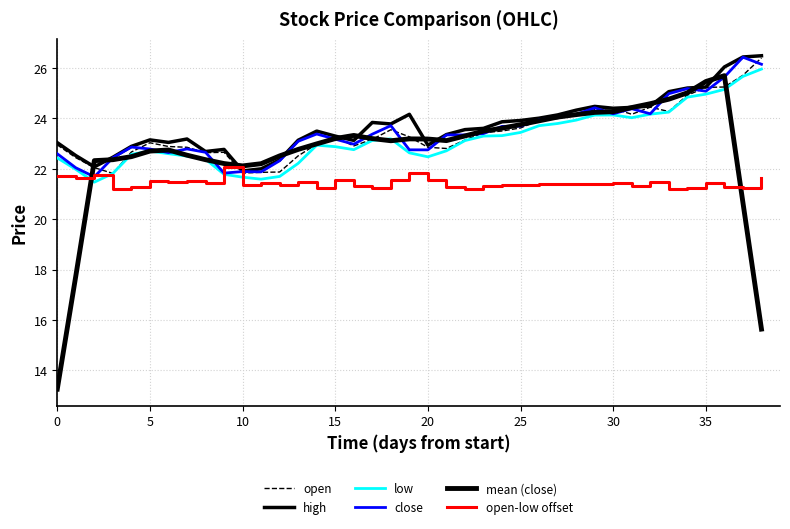

Reading left to right, what are all the values shown in this chart?

open: 22.9	22.4	22.0	21.8	22.7	23.0	22.9	22.9	22.6	22.7	21.8	21.9	21.9	22.5	23.0	23.2	22.9	23.2	23.5	23.3	22.9	22.8	23.1	23.4	23.5	23.6	23.9	24.0	24.1	24.3	24.4	24.2	24.4	24.3	24.9	25.2	25.2	25.7	26.4
high: 23.0	22.5	22.1	22.5	22.9	23.1	23.0	23.2	22.7	22.8	21.9	22.0	22.4	23.1	23.5	23.3	23.1	23.8	23.8	24.2	22.9	23.4	23.6	23.6	23.9	23.9	24.0	24.1	24.3	24.5	24.4	24.4	24.5	25.1	25.2	25.2	26.0	26.4	26.5
low: 22.4	22.0	21.5	21.8	22.6	22.7	22.6	22.5	22.4	21.8	21.7	21.6	21.7	22.2	22.9	22.9	22.8	23.1	23.2	22.6	22.5	22.7	23.1	23.3	23.3	23.4	23.7	23.8	23.9	24.1	24.1	24.0	24.2	24.2	24.8	25.0	25.1	25.7	26.0
close: 22.6	22.0	21.7	22.4	22.9	22.8	22.6	22.8	22.7	21.8	21.9	21.9	22.3	23.1	23.4	23.2	23.0	23.4	23.7	22.8	22.7	23.3	23.3	23.4	23.7	23.7	23.9	24.0	24.2	24.4	24.2	24.4	24.2	25.0	25.2	25.1	25.6	26.4	26.1
mean (close): 13.3	17.7	22.3	22.4	22.5	22.7	22.7	22.5	22.4	22.2	22.1	22.2	22.5	22.8	23.0	23.2	23.3	23.2	23.1	23.2	23.2	23.1	23.3	23.5	23.6	23.7	23.9	24.0	24.1	24.2	24.3	24.4	24.6	24.8	25.0	25.5	25.7	20.7	15.6
open-low offset: 21.7	21.6	21.8	21.2	21.3	21.5	21.5	21.5	21.4	22.1	21.3	21.5	21.4	21.5	21.2	21.6	21.3	21.2	21.5	21.8	21.6	21.3	21.2	21.3	21.4	21.4	21.4	21.4	21.4	21.4	21.4	21.3	21.5	21.2	21.3	21.5	21.3	21.2	21.6